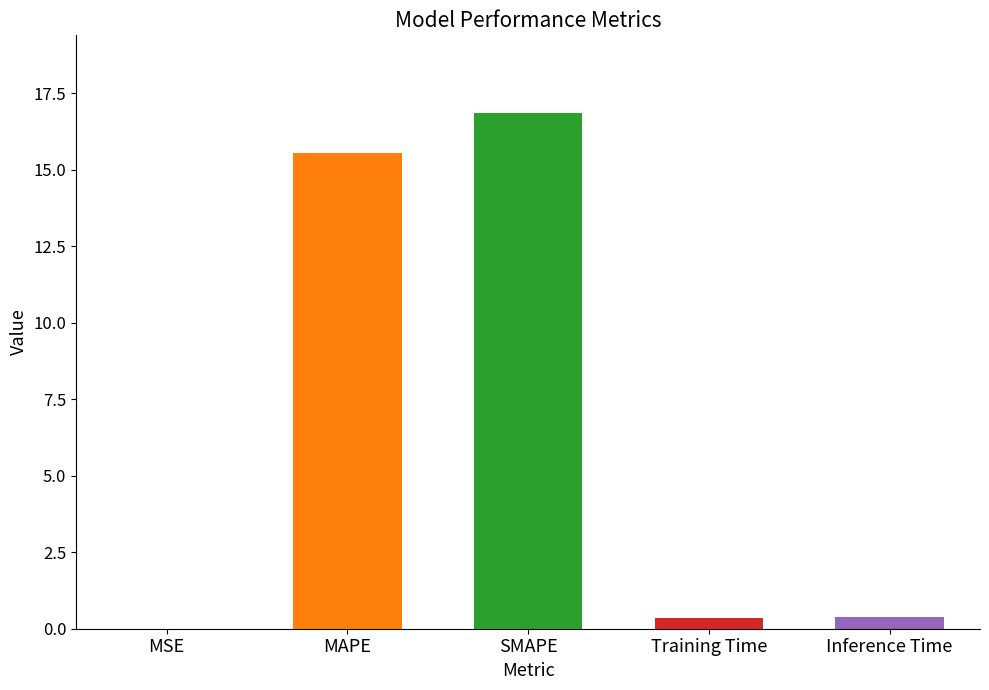

Is it true that the value at MSE is 0.0?

True